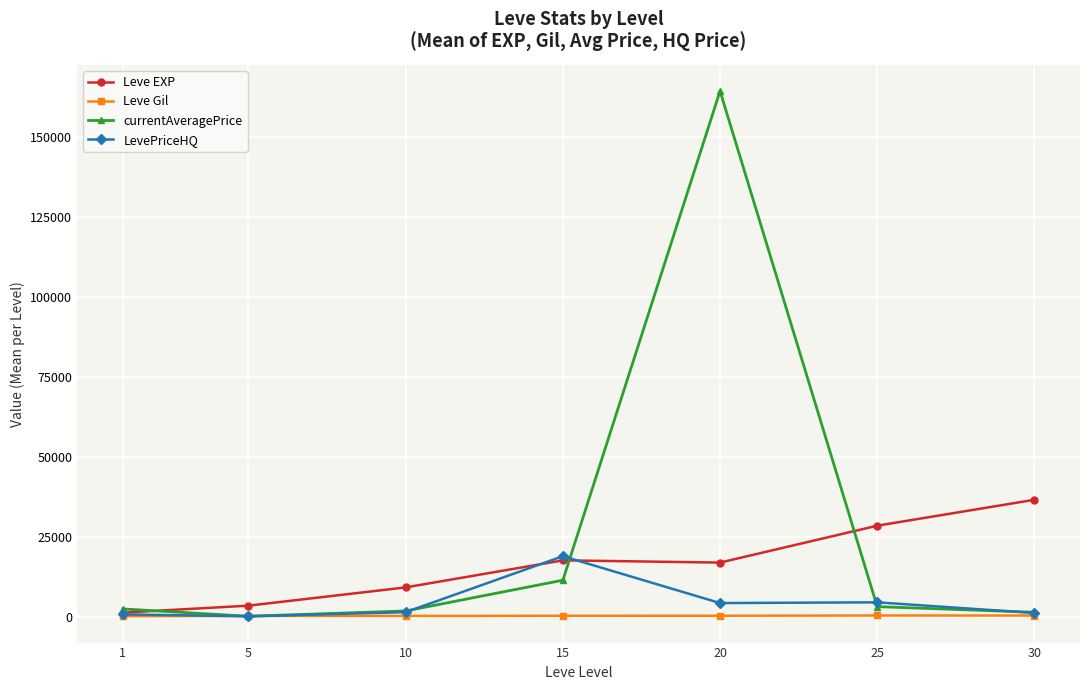

What is the difference between the maximum and minimum values in the Leve Gil series?

216.3